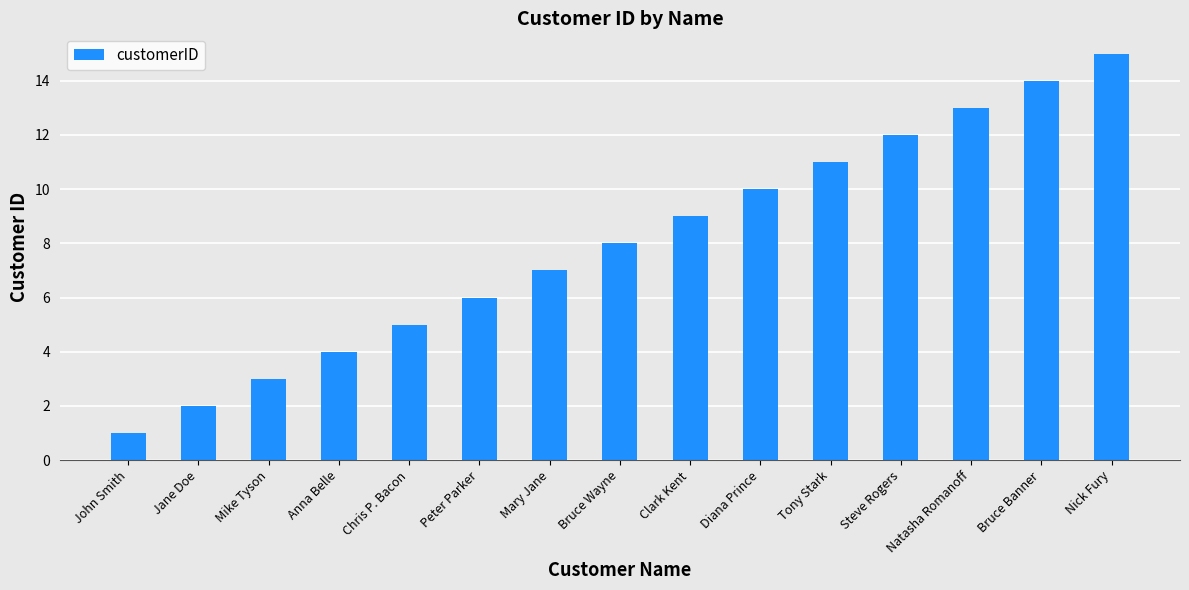

List the labels in order of value, largest first.

Nick Fury, Bruce Banner, Natasha Romanoff, Steve Rogers, Tony Stark, Diana Prince, Clark Kent, Bruce Wayne, Mary Jane, Peter Parker, Chris P. Bacon, Anna Belle, Mike Tyson, Jane Doe, John Smith